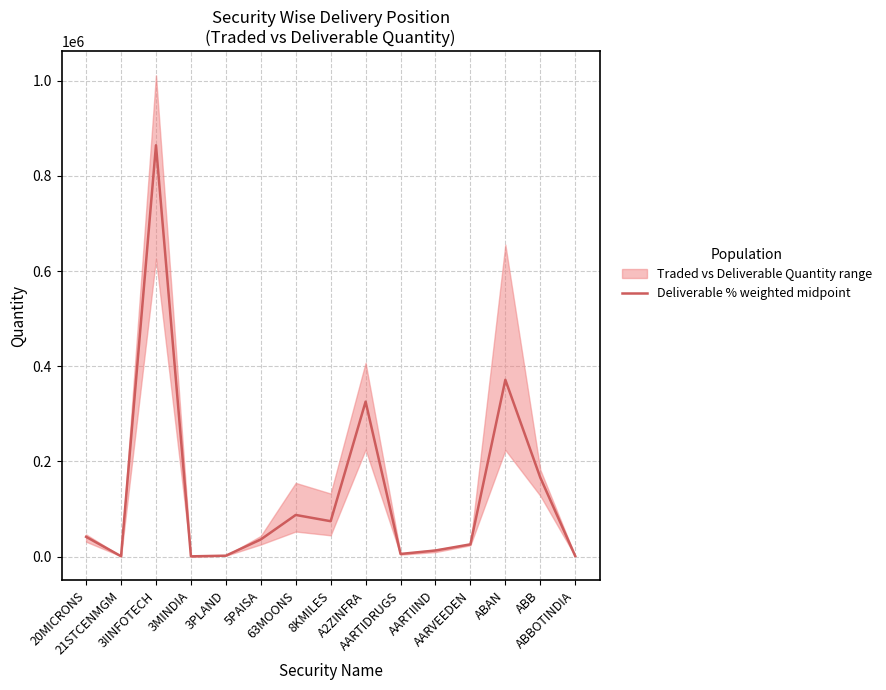

What value does the data have at ABAN?

371609.9